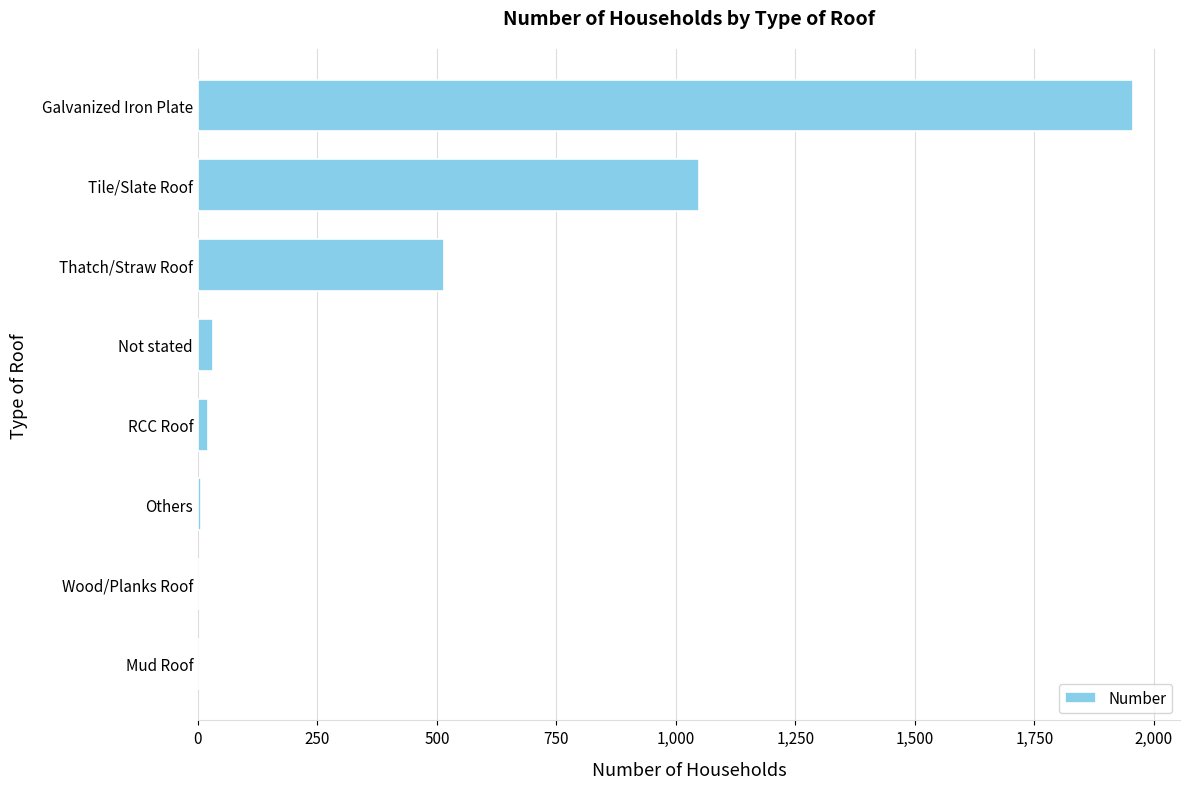

Are the bars horizontal?

Yes